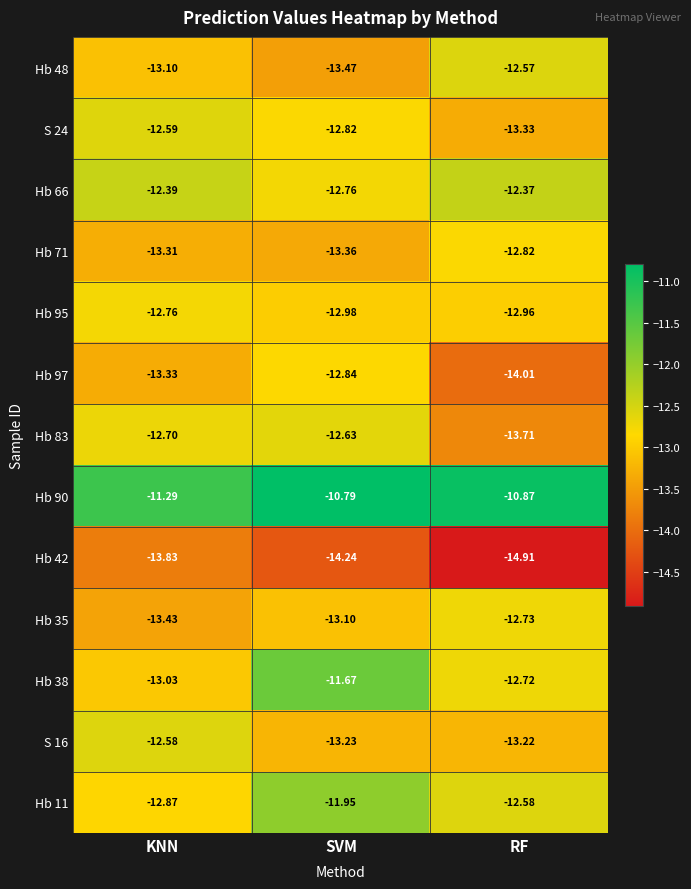

Which category has the highest value across all series?

SVM